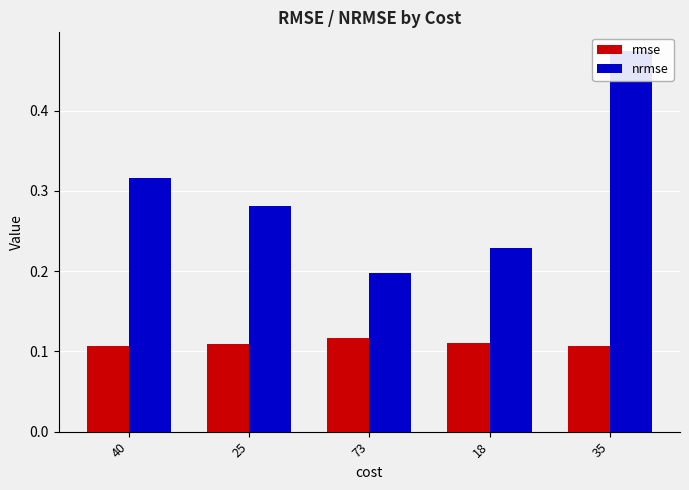

List the labels in order of rmse value, largest first.

73, 18, 25, 40, 35